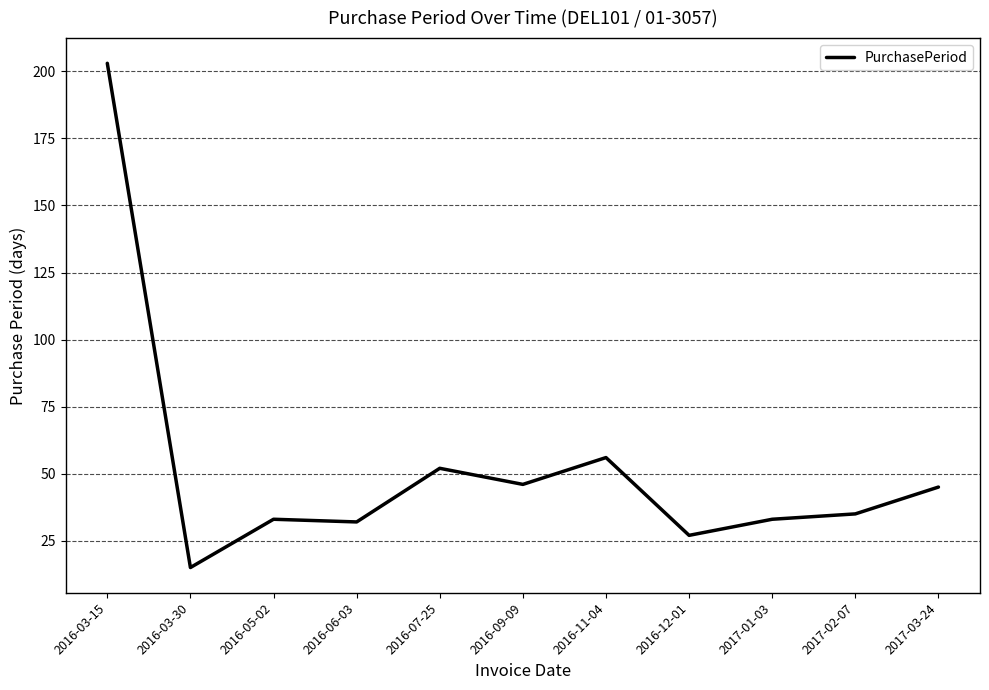

The value at 2016-12-01 is 44. True or false?

False